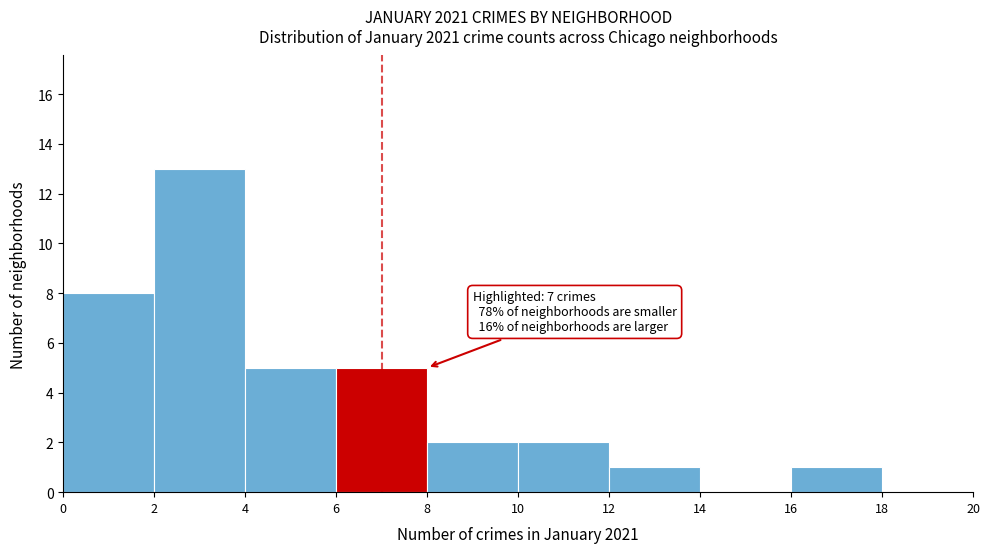

Which range on the x-axis has the tallest bar?

2 to 4